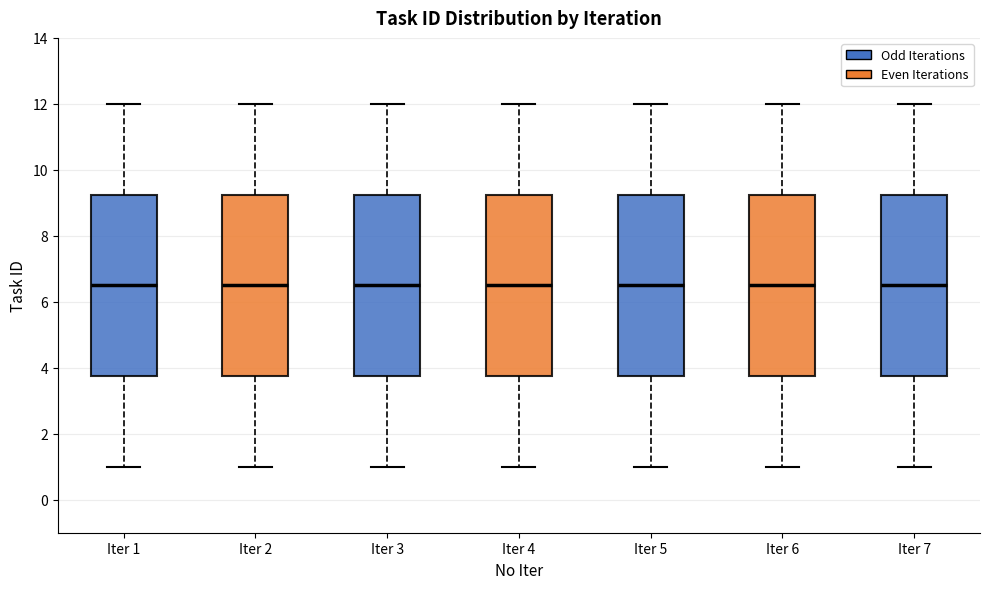

Reading left to right, transcribe this box plot: for each box, give where its median line is, the range the box spans, and where its two whiskers end, as read against the y-axis. The values are not printed on the chart, so give them approximately, as read against the axis.

Iter 1: median 6.6, box 3.8 to 9.2, whiskers 1.0 to 12.0
Iter 2: median 6.6, box 3.8 to 9.2, whiskers 1.0 to 12.0
Iter 3: median 6.6, box 3.8 to 9.2, whiskers 1.0 to 12.0
Iter 4: median 6.6, box 3.8 to 9.2, whiskers 1.0 to 12.0
Iter 5: median 6.6, box 3.8 to 9.2, whiskers 1.0 to 12.0
Iter 6: median 6.6, box 3.8 to 9.2, whiskers 1.0 to 12.0
Iter 7: median 6.6, box 3.8 to 9.2, whiskers 1.0 to 12.0